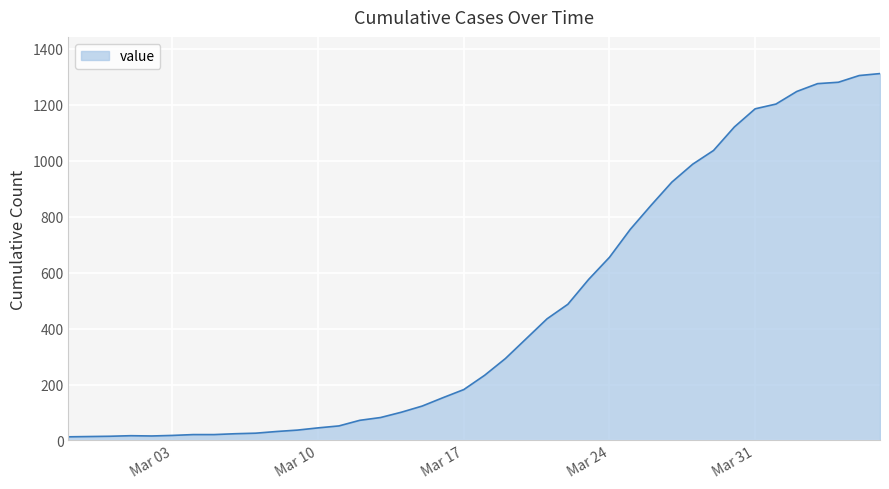

How many categories are shown in the chart?

40